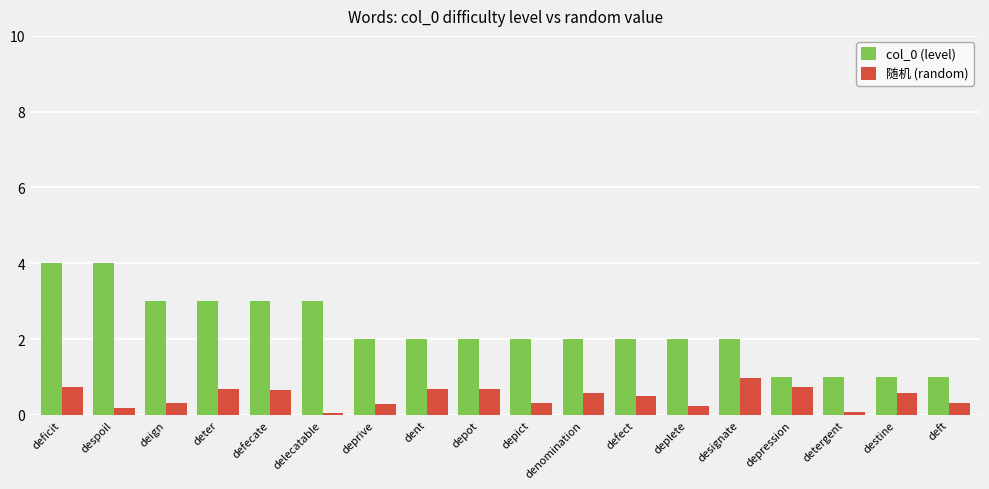

At which label does 随机 (random) reach its peak?

designate